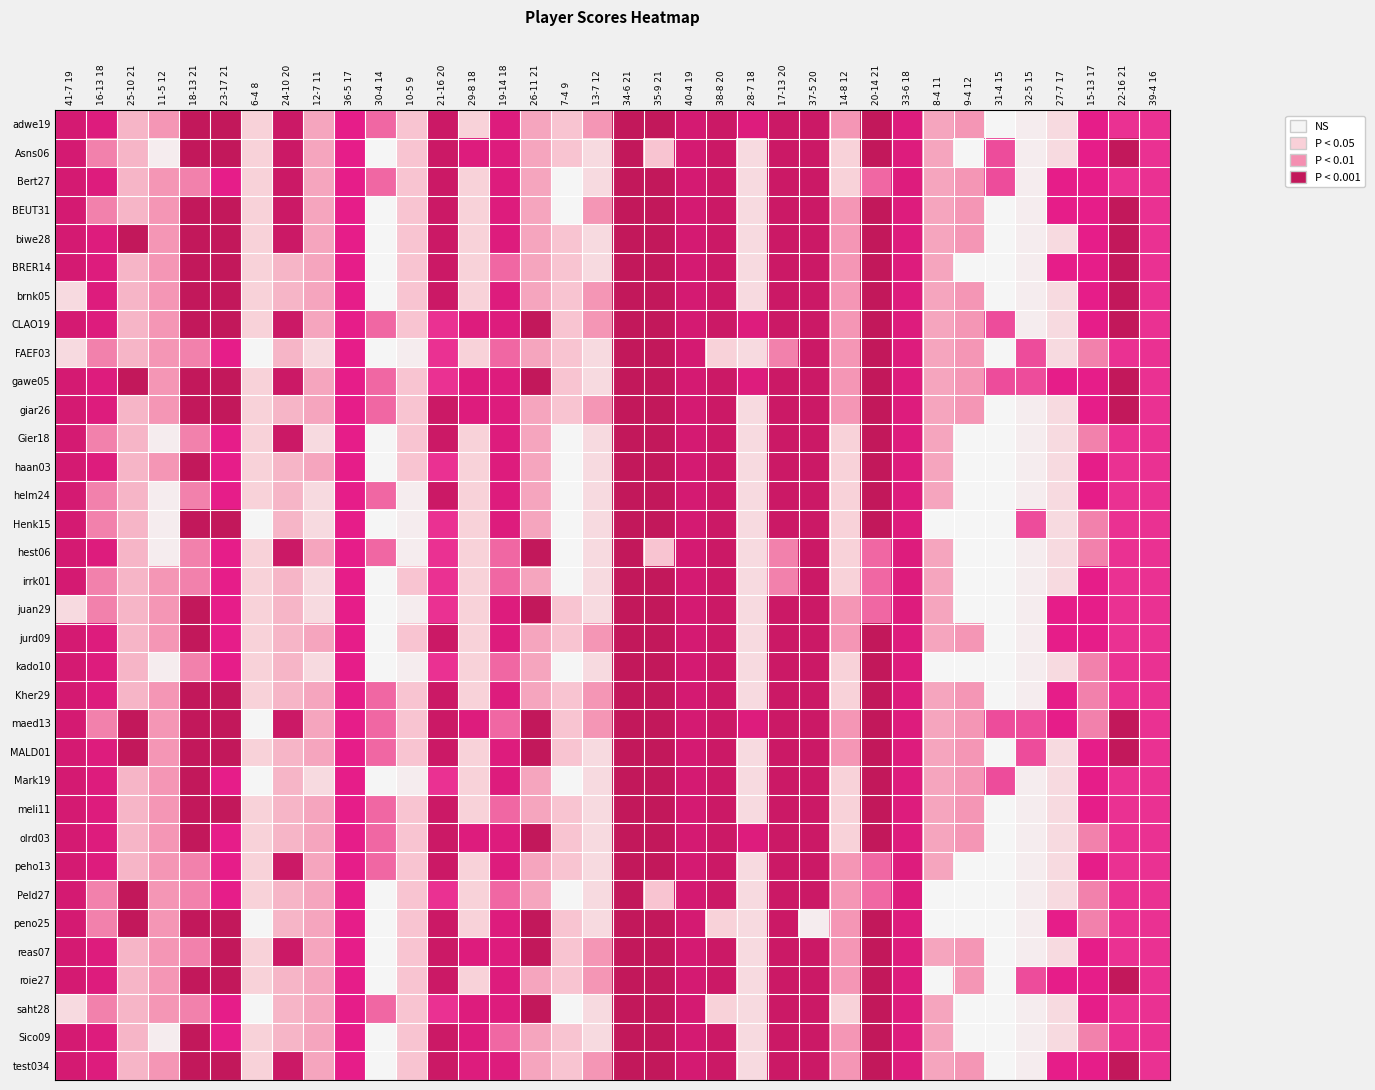

What is the greatest value displayed?

21